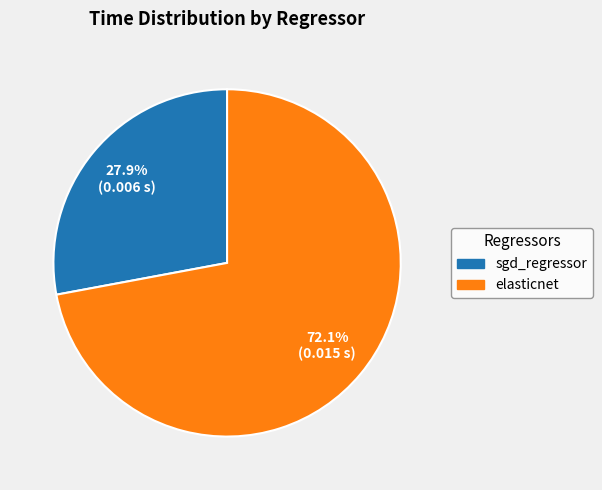

To the nearest percent, what portion does elasticnet represent?

72%